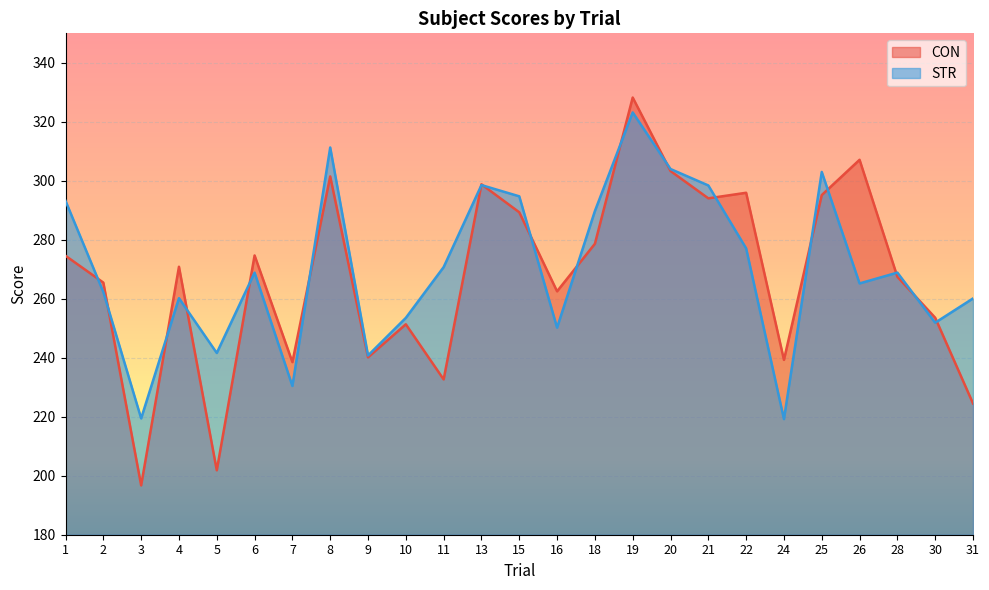

How many lines are shown in the chart?

2